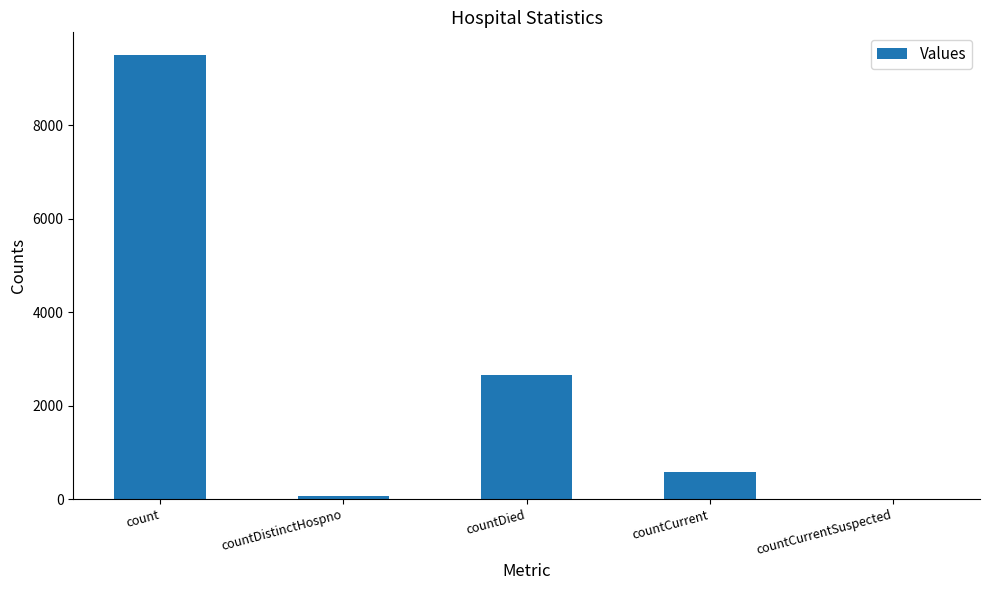

Reading left to right, list all the values displayed in this chart.

count=9513	countDistinctHospno=76	countDied=2656	countCurrent=590	countCurrentSuspected=0